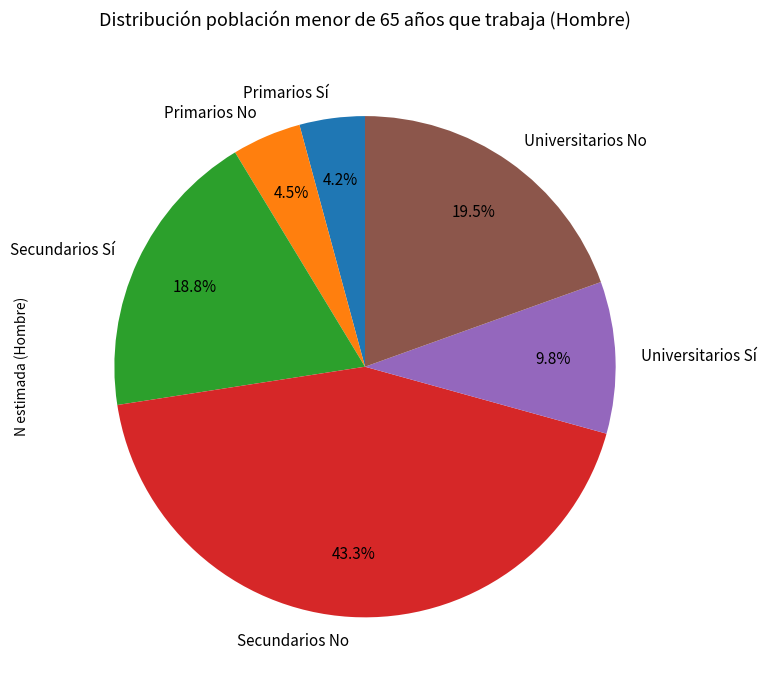

Is it true that Universitarios Sí is 10% of the pie?

True